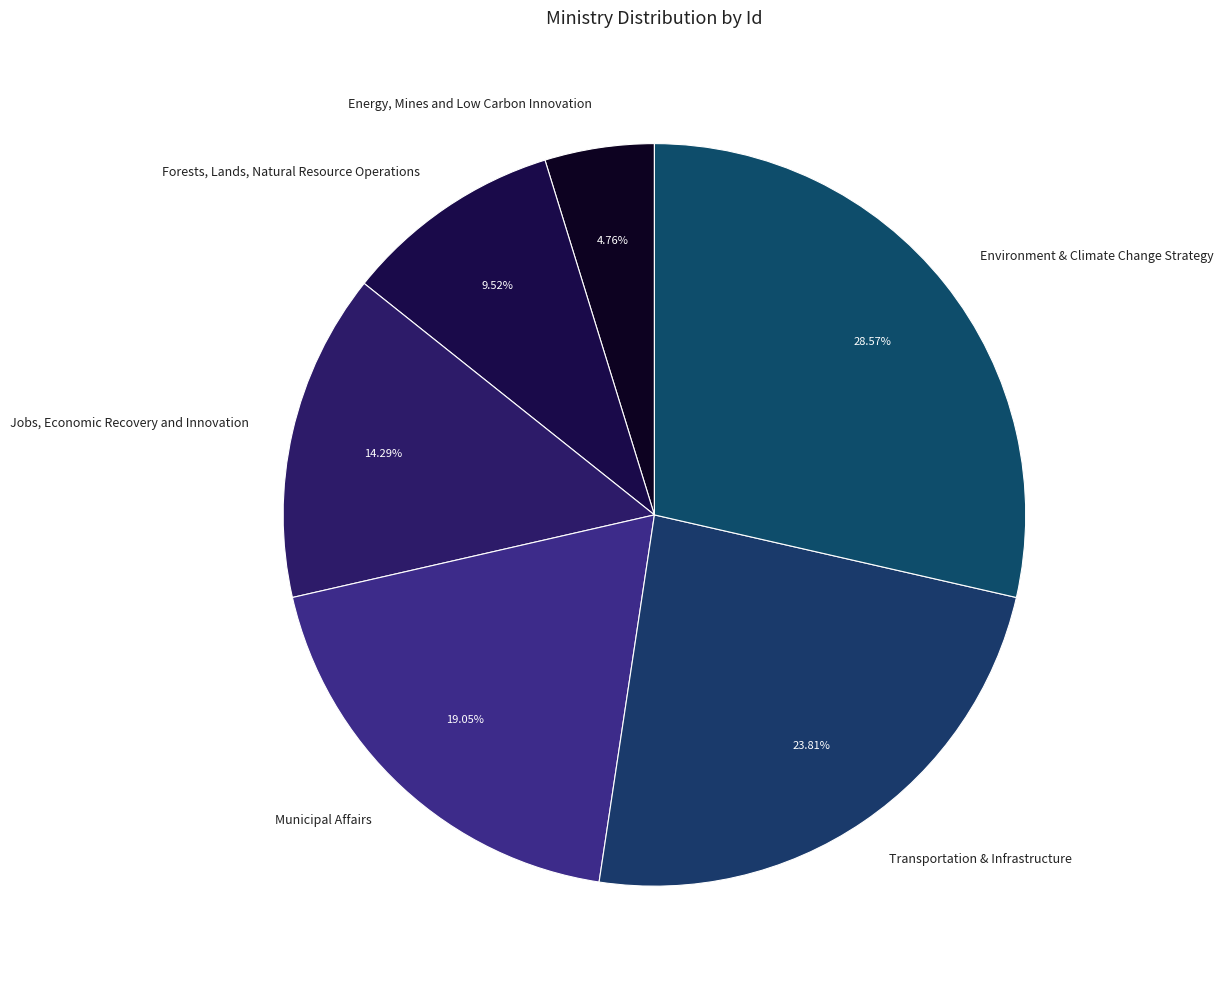

Count the number of slices in the pie.

6